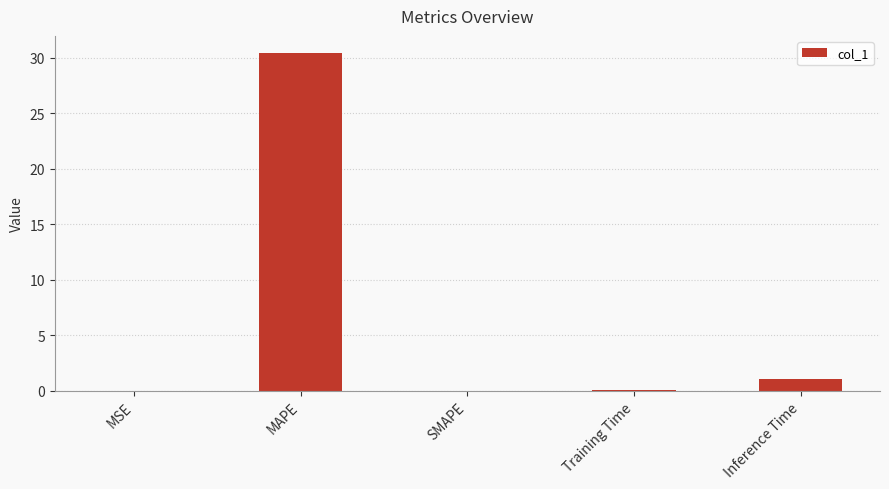

Which label corresponds to the largest value in the chart?

MAPE